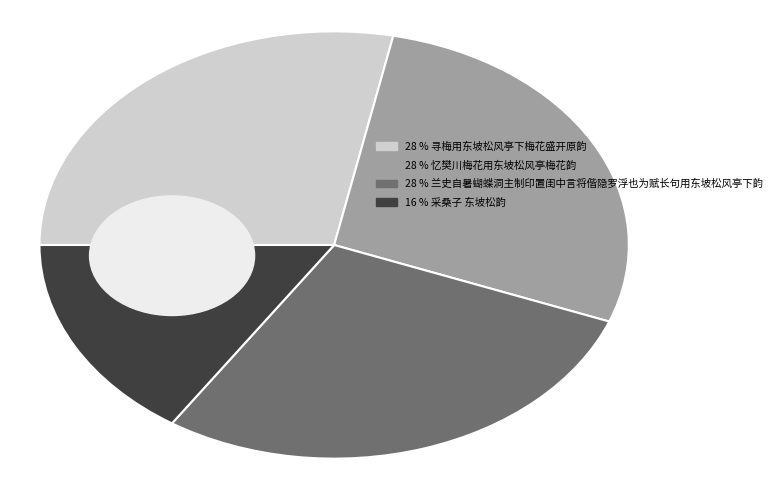

Count the number of slices in the pie.

4